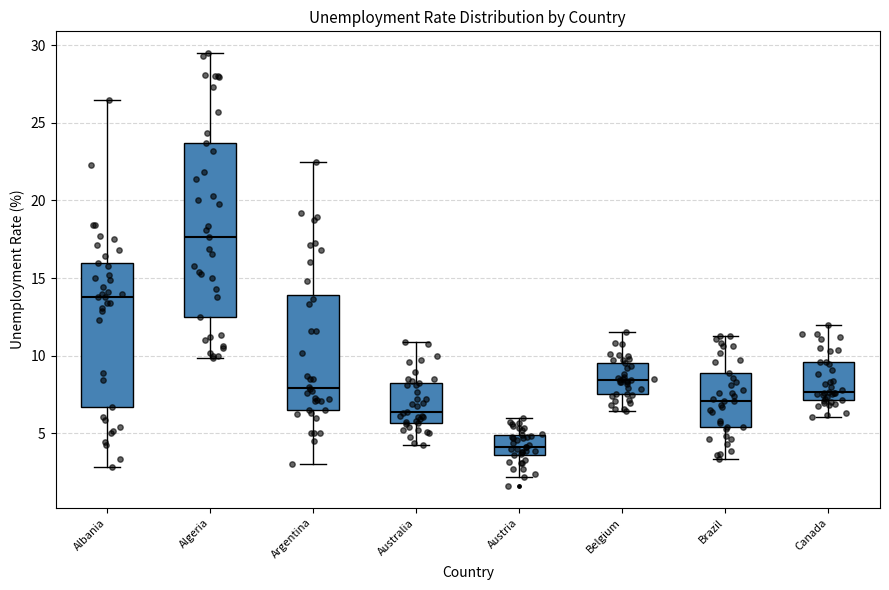

Reading left to right, read every box against the y-axis: the position of its median line, the range the box covers, and the ends of its whiskers. The values are not printed on the chart, so give them approximately, as read against the axis.

Albania: median 14.0, box 6.5 to 16.0, whiskers 3.0 to 26.5
Algeria: median 17.5, box 12.5 to 23.5, whiskers 10.0 to 29.5
Argentina: median 8.0, box 6.5 to 14.0, whiskers 3.0 to 22.5
Australia: median 6.5, box 5.5 to 8.5, whiskers 4.5 to 11.0
Austria: median 4.0, box 3.5 to 5.0, whiskers 2.0 to 6.0
Belgium: median 8.5, box 7.5 to 9.5, whiskers 6.5 to 11.5
Brazil: median 7.0, box 5.5 to 9.0, whiskers 3.5 to 11.5
Canada: median 7.5, box 7.0 to 9.5, whiskers 6.0 to 12.0